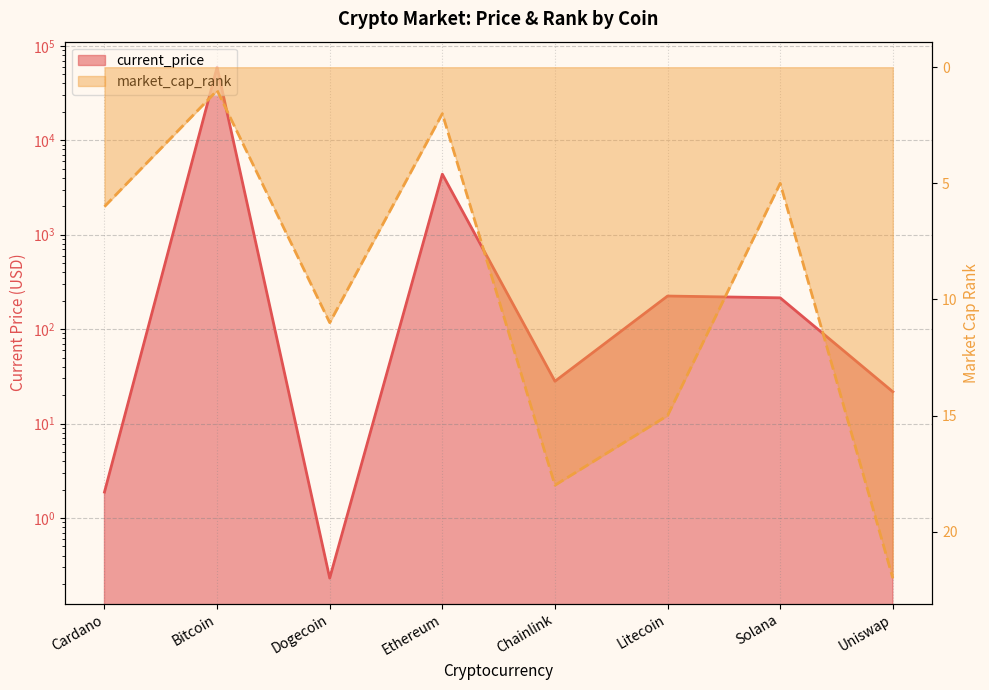

How many data points in market_cap_rank are above 11?

3